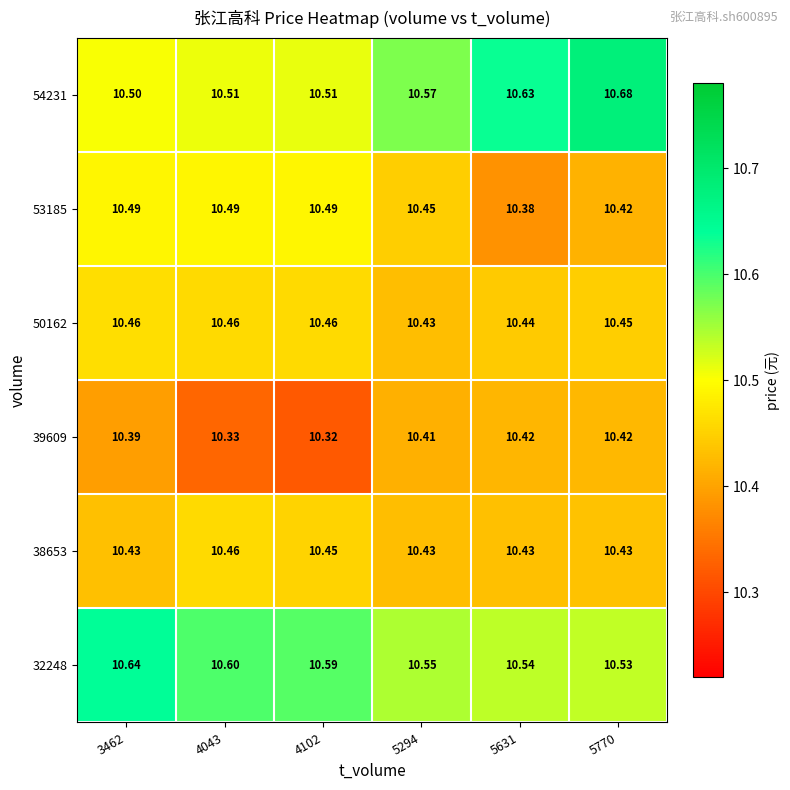

Is the value of 50162 at 4043 greater than the value of 54231 at 5631?

No